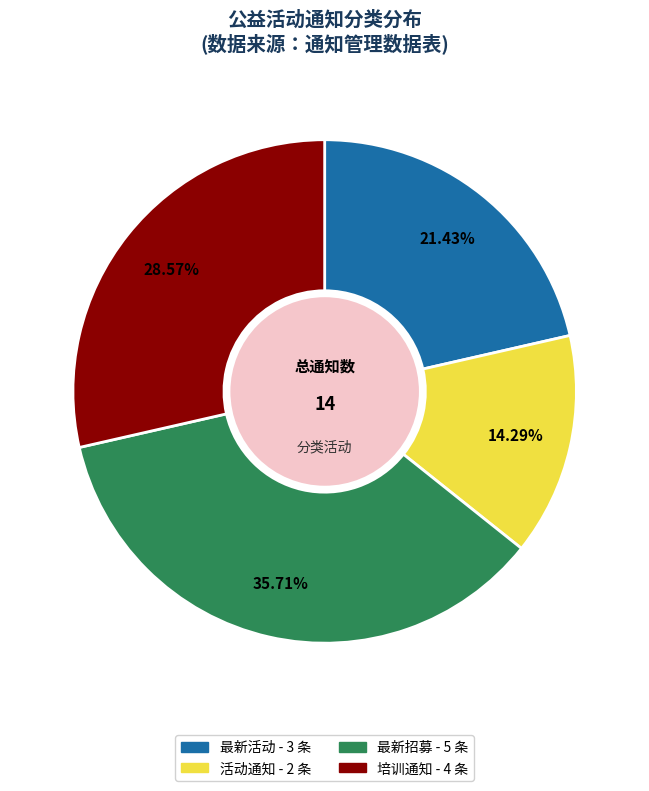

Is there a majority slice in this chart?

No